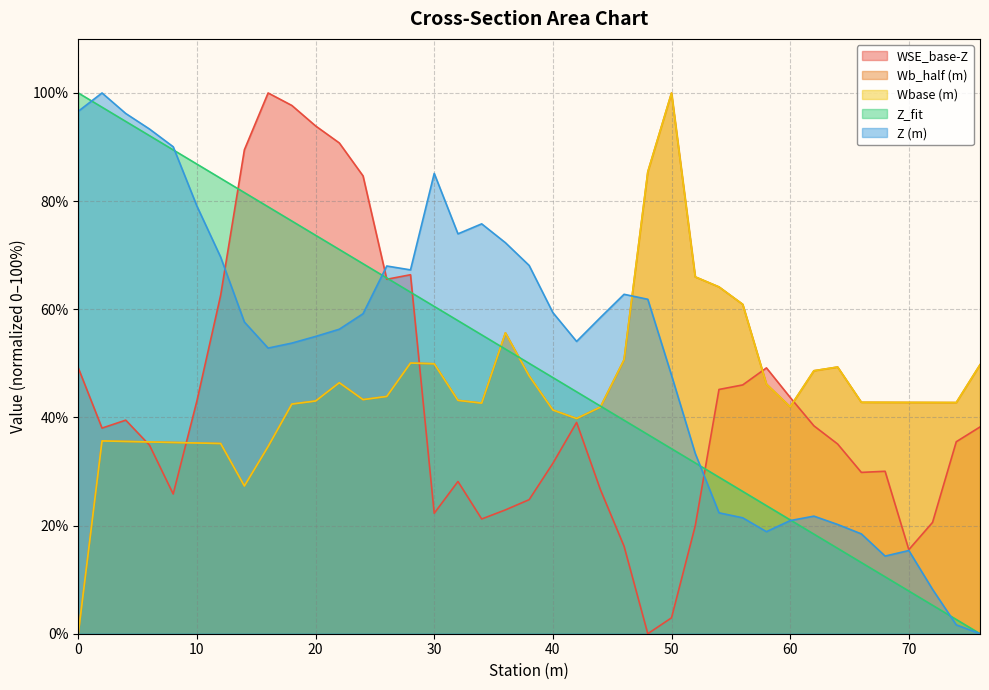

Is it true that Wbase (m) equals 35.5 at 6?

True